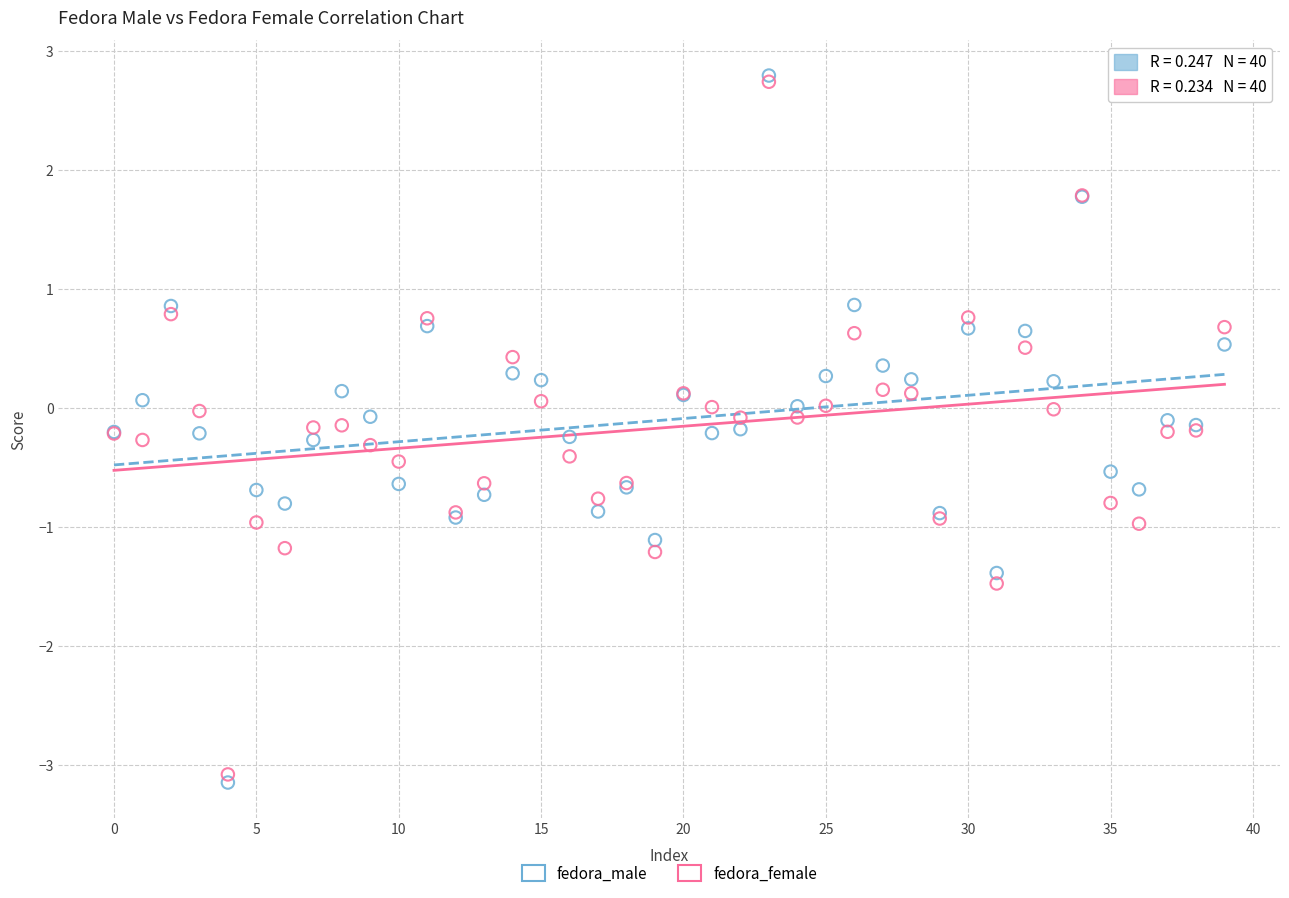

What are all the series names shown in the legend?

fedora_male, fedora_female